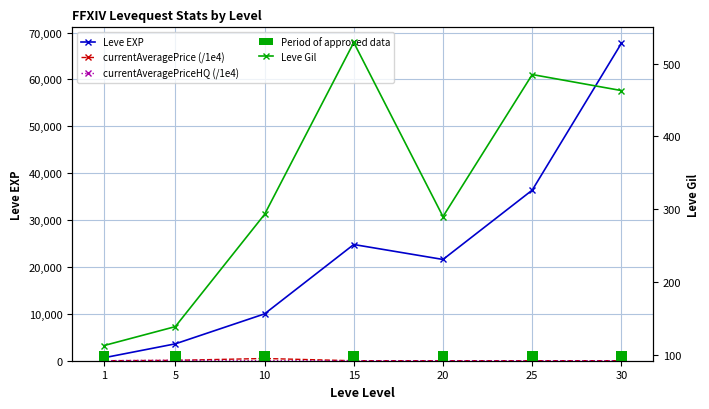

What is the difference between the maximum and second lowest values in the currentAveragePrice (/1e4) series?

475.1